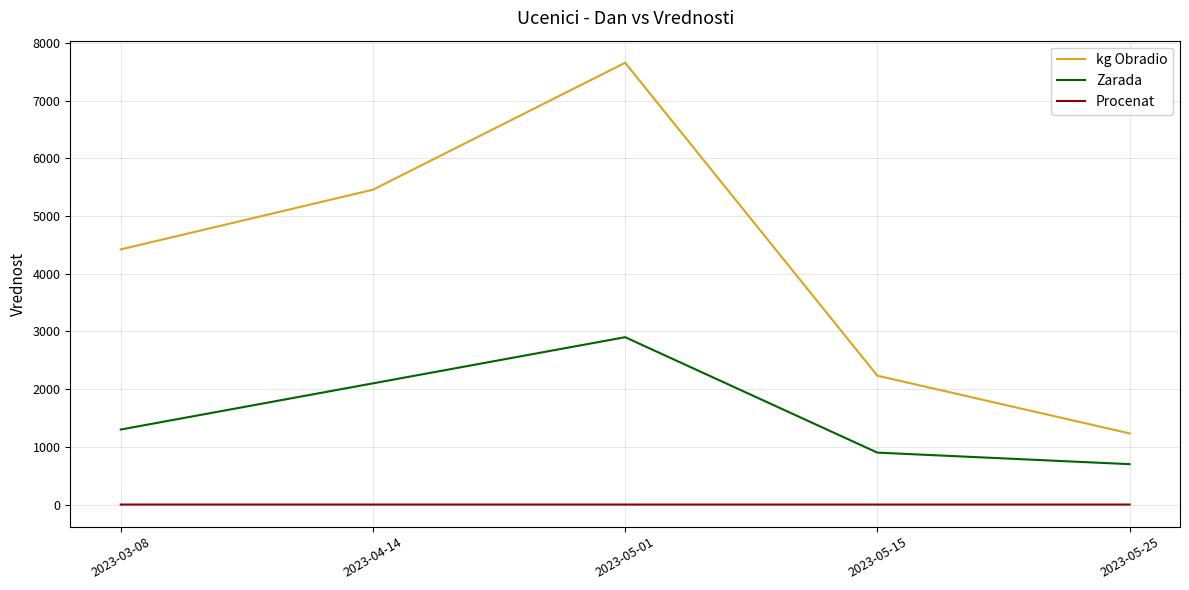

What is the smallest value displayed?

0.1